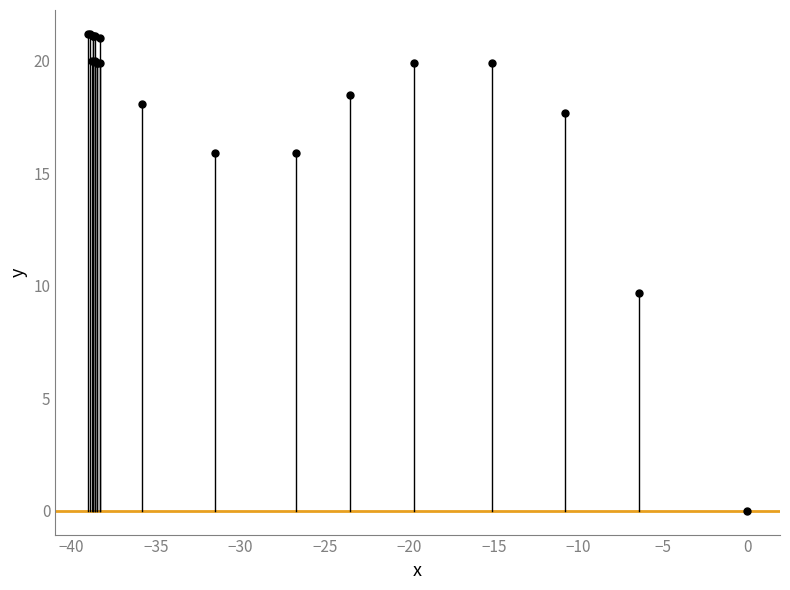

What Y value in the scatter plot is closest to 10?

9.7